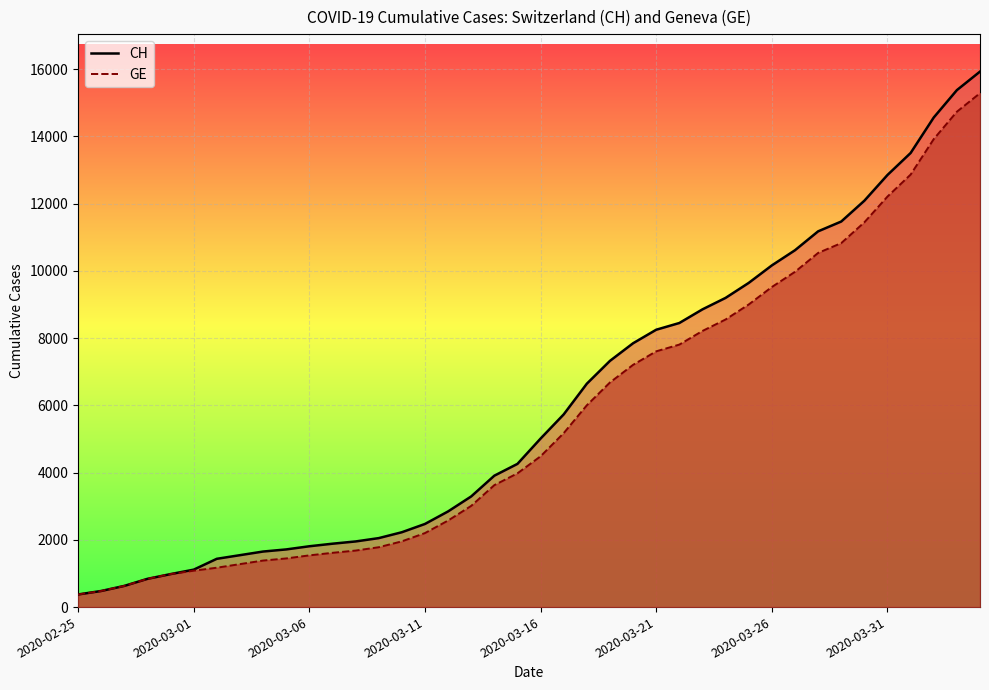

What is the greatest value displayed?

15926